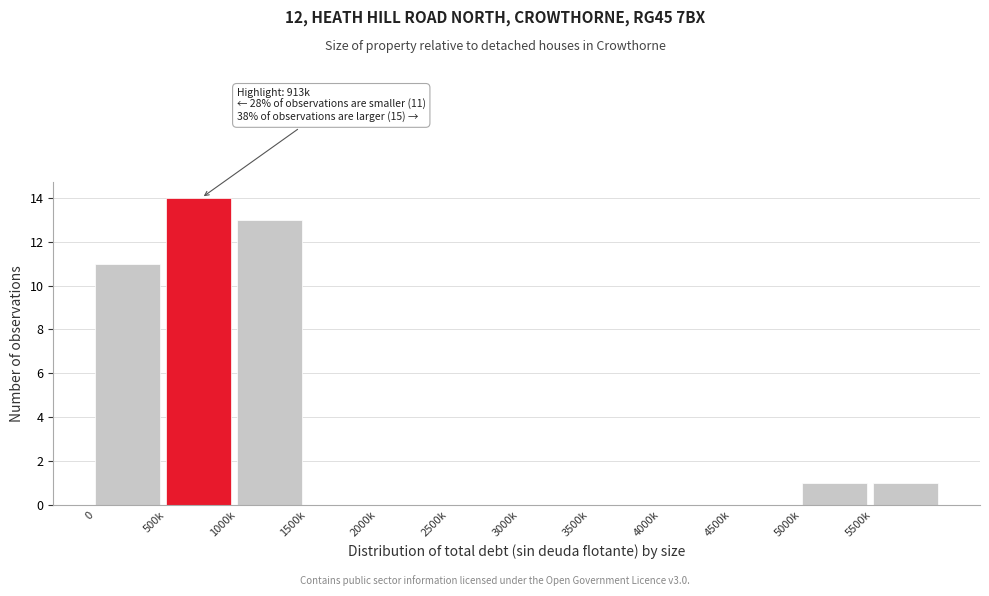

Reading left to right, extract all data points from this chart.

0=11	500k=14	1000k=13	1500k=0	2000k=0	2500k=0	3000k=0	3500k=0	4000k=0	4500k=0	5000k=1	5500k=1